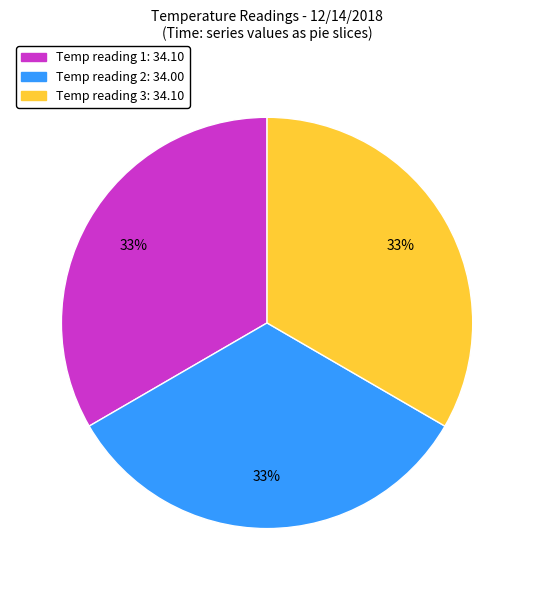

To the nearest percent, what is the average slice percentage?

33%